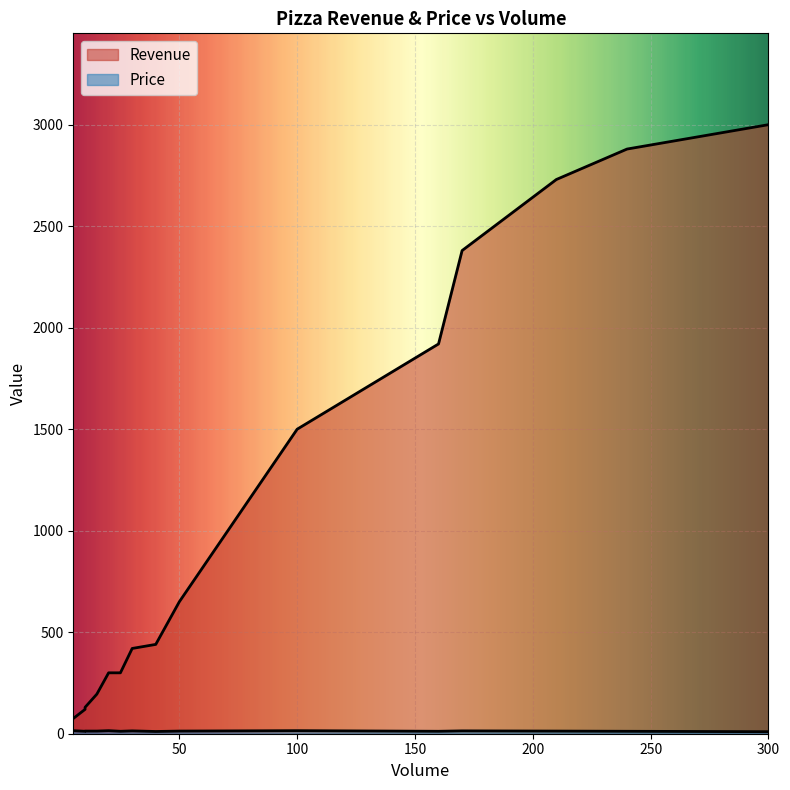

List the labels in order of Price value, largest first.

100, 20, 5, 170, 30, 210, 50, 15, 10, 240, 160, 25, 10, 40, 300